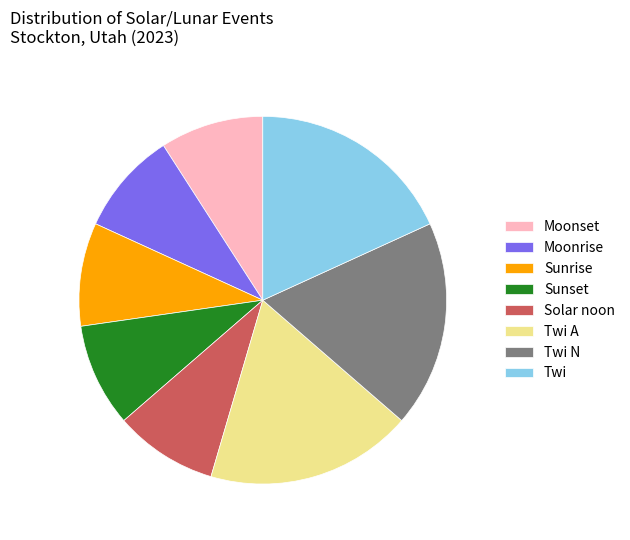

Is Moonset the majority of the pie?

No